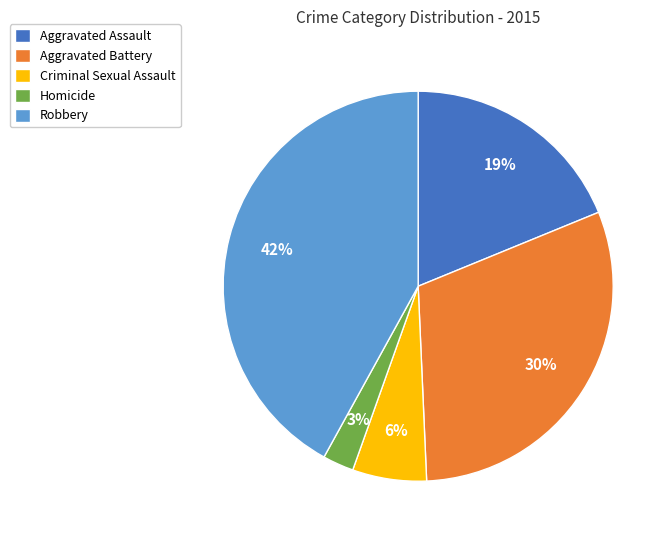

What percentage is the Criminal Sexual Assault slice, to the nearest percent?

6%